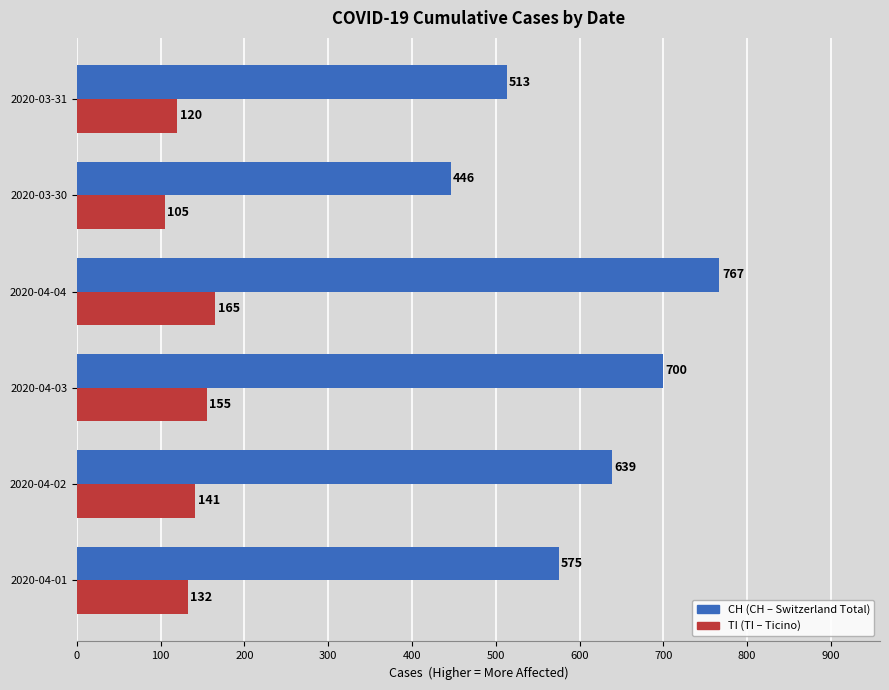

What is the total value across all series at 2020-04-01?

707